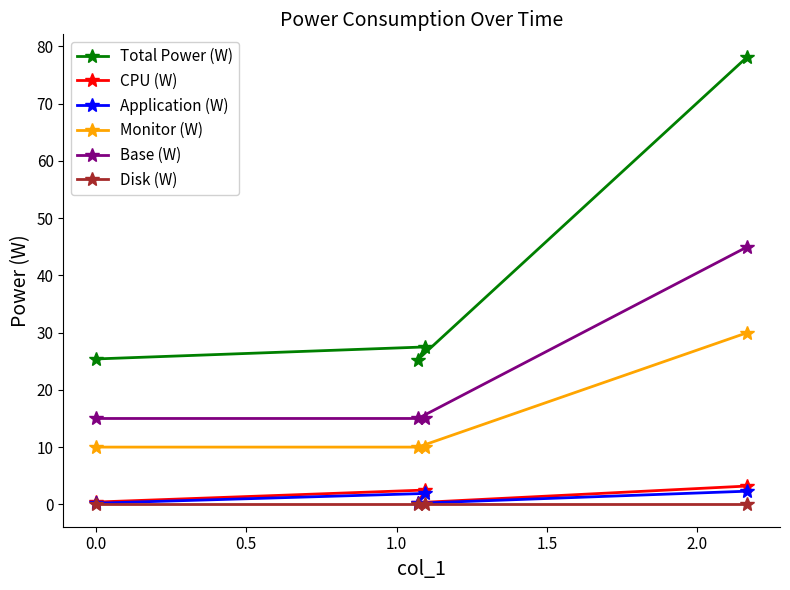

Reading right to left, extract all data points from this chart.

Total Power (W): 78.2	25.3	27.5	25.4
CPU (W): 3.2	0.3	2.5	0.4
Application (W): 2.3	0.2	1.9	0.2
Monitor (W): 30.0	10.0	10.0	10.0
Base (W): 45.0	15.0	15.0	15.0
Disk (W): 0.0	0.0	0.0	0.0